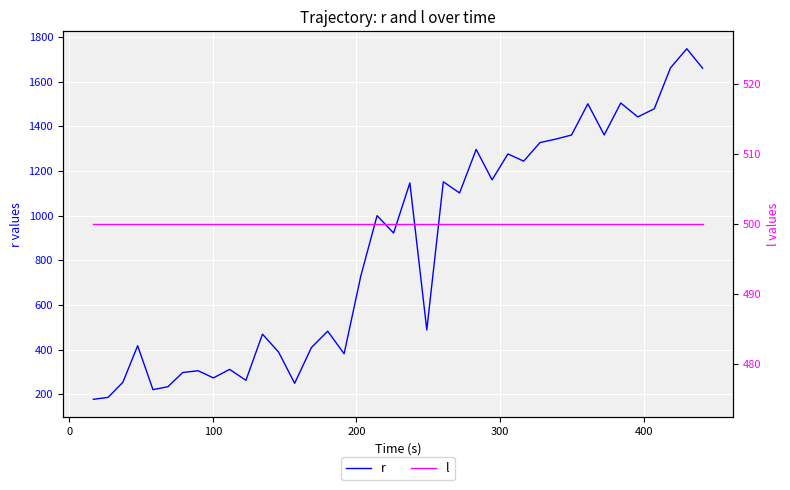

What is the minimum value for r?

177.3